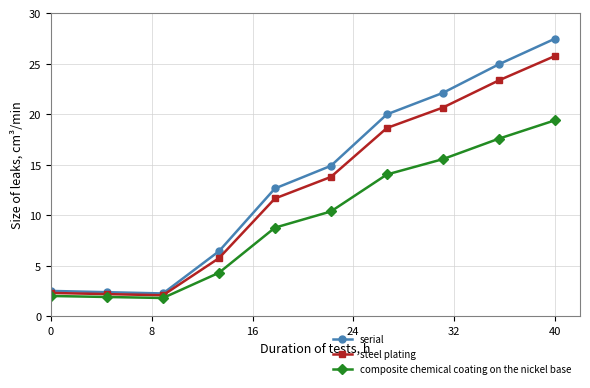

At how many categories does at least one series exceed 16?

4